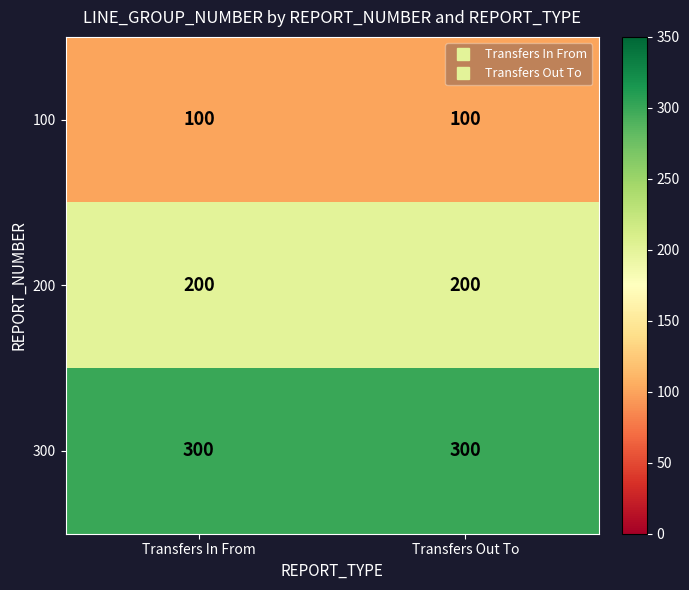

What is the spread (max minus min) of values at Transfers Out To?

200